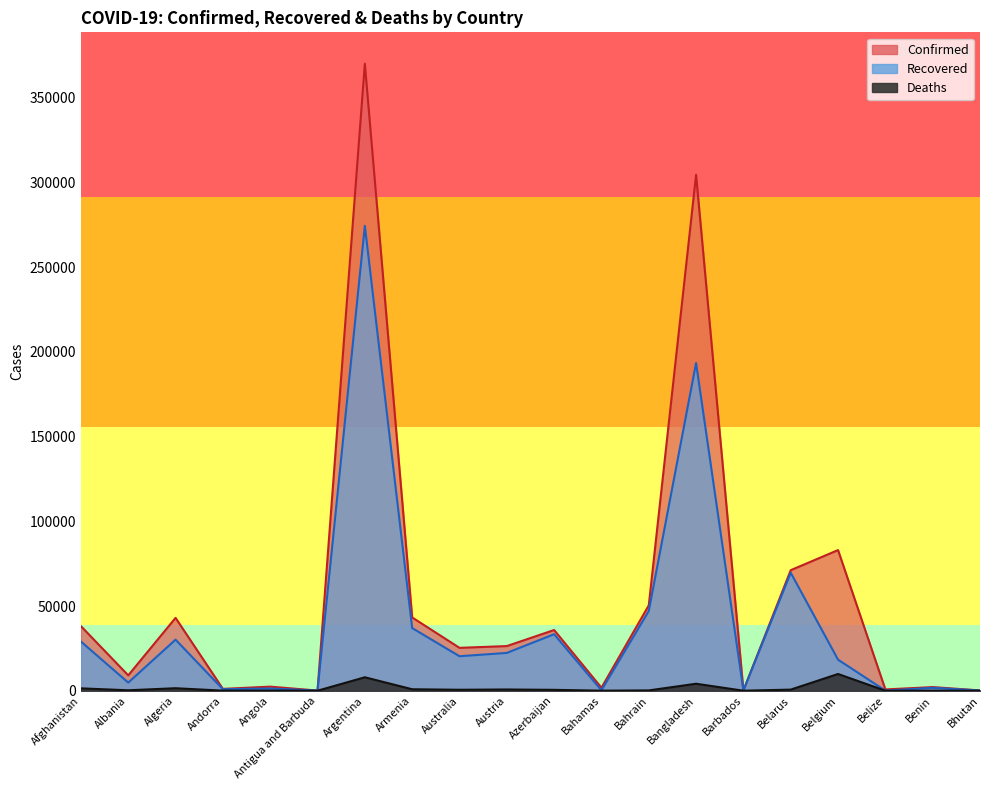

The value of Deaths at Benin is 40. True or false?

True